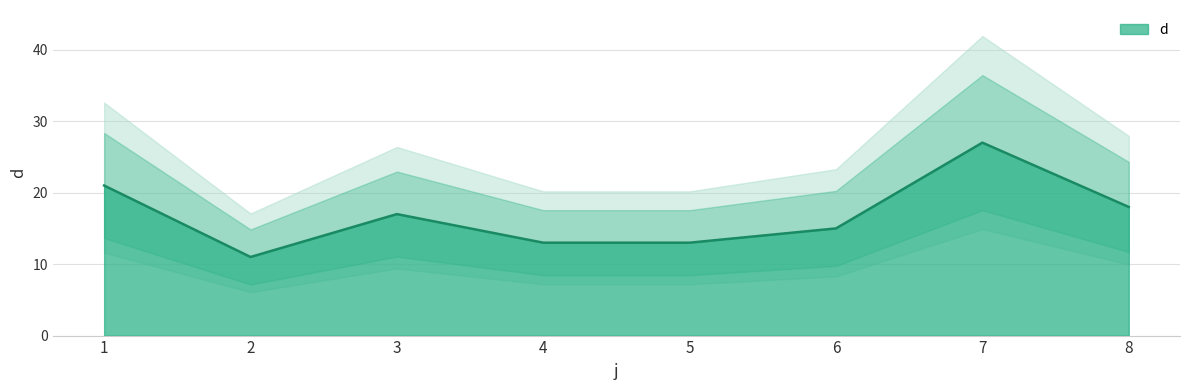

What is the minimum value shown in the chart?

11